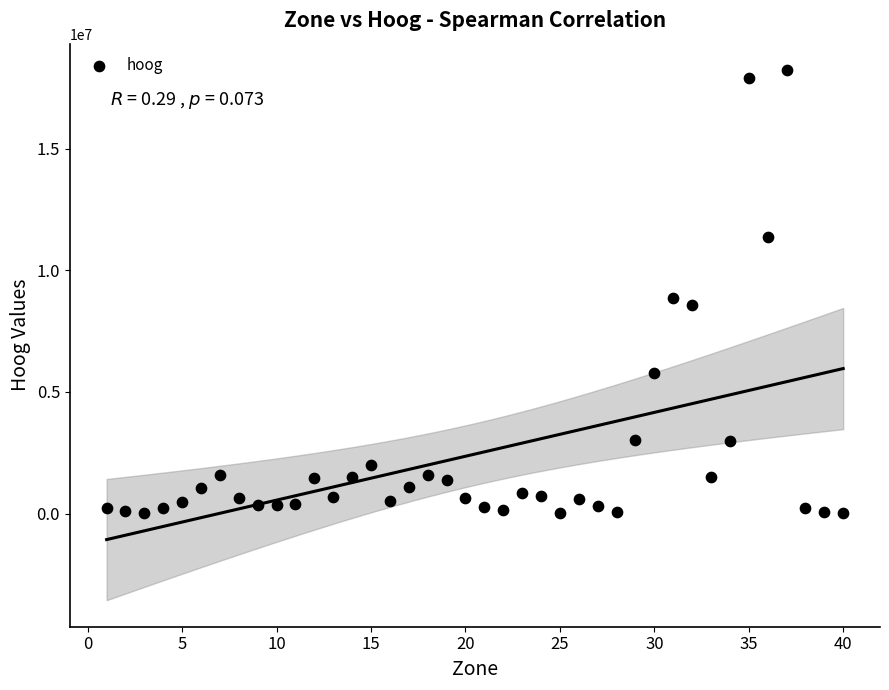

What is the range of Y values (max minus min)?

18220733